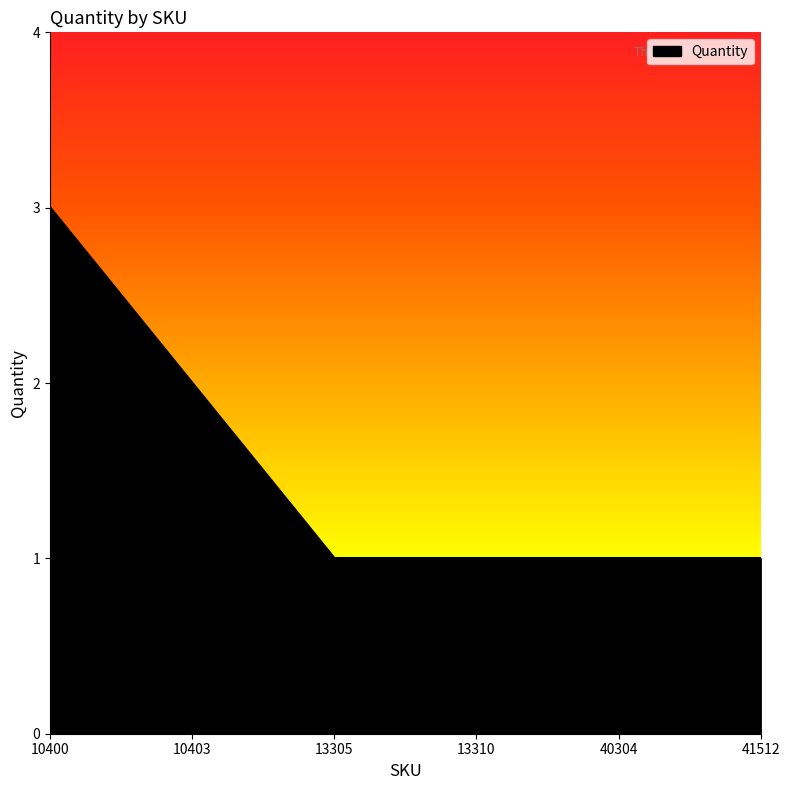

What is the greatest value displayed?

3